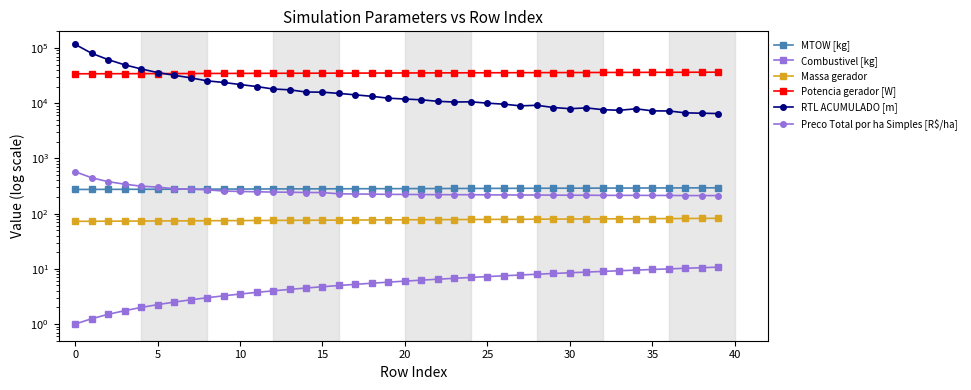

Reading right to left, transcribe all the data shown in this chart.

MTOW [kg]: 293.5	293.0	292.5	292.0	291.5	291.0	290.4	289.9	289.4	288.9	288.4	287.9	287.4	286.9	286.4	285.9	285.4	284.9	284.4	283.9	283.4	282.9	282.4	281.9	281.4	280.9	280.4	279.9	279.4	278.9	278.5	278.0	277.5	277.0	276.5	276.0	275.5	275.1	274.6	274.1
Combustivel [kg]: 10.8	10.5	10.2	10.0	9.8	9.5	9.2	9.0	8.8	8.5	8.2	8.0	7.8	7.5	7.2	7.0	6.8	6.5	6.2	6.0	5.8	5.5	5.2	5.0	4.8	4.5	4.2	4.0	3.8	3.5	3.2	3.0	2.8	2.5	2.2	2.0	1.8	1.5	1.2	1.0
Massa gerador: 82.2	82.0	81.7	81.4	81.2	80.9	80.6	80.4	80.1	79.9	79.6	79.4	79.1	78.8	78.6	78.3	78.1	77.8	77.6	77.3	77.1	76.8	76.6	76.3	76.1	75.9	75.6	75.4	75.1	74.9	74.7	74.4	74.2	73.9	73.7	73.5	73.2	73.0	72.8	72.5
Potencia gerador [W]: 36434.6	36371.2	36307.9	36244.7	36181.6	36118.7	36055.8	35993.1	35930.4	35867.9	35805.5	35743.2	35680.9	35618.8	35556.8	35494.7	35432.9	35371.2	35309.6	35248.1	35186.7	35125.4	35064.2	35003.0	34942.0	34881.1	34820.3	34759.5	34698.9	34638.4	34577.9	34517.6	34457.3	34397.2	34337.1	34277.1	34217.2	34157.4	34097.7	34038.1
RTL ACUMULADO [m]: 6485.6	6587.7	6683.0	7225.4	7259.4	7912.9	7440.2	7625.5	8219.3	7946.4	8351.9	9156.6	8946.0	9595.1	10009.7	10588.6	10491.4	10803.8	11505.5	11892.9	12314.1	13305.9	14149.1	15031.5	15834.2	15934.9	17457.9	18071.7	20029.0	21772.2	23731.6	25396.0	28761.9	32096.5	35861.5	41729.6	49506.9	61560.1	80151.8	116483.3
Preco Total por ha Simples [R$/ha]: 212.4	212.4	212.6	213.5	213.6	214.5	214.2	214.4	215.5	215.3	216.1	217.3	217.3	218.1	218.9	220.2	220.1	220.7	221.8	222.8	223.5	225.4	226.8	228.4	240.8	241.4	244.0	245.7	248.8	252.5	256.2	270.3	276.4	283.1	302.0	314.4	341.9	379.7	446.6	575.7